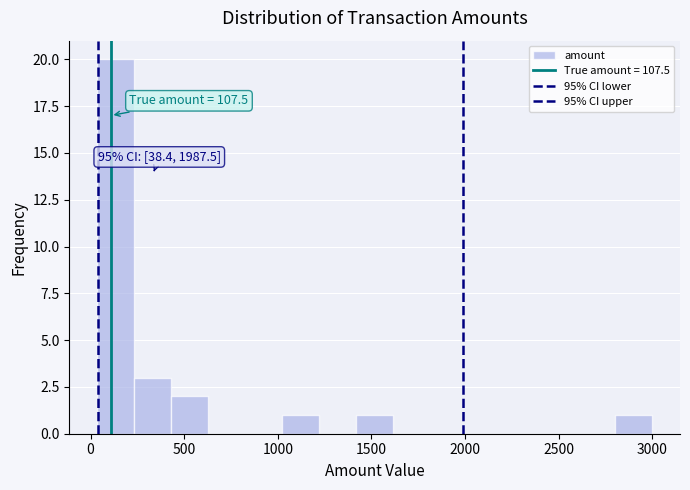

Around what value on the x-axis is the tallest bar? Give the approximate position of its centre, as read against the axis.

150